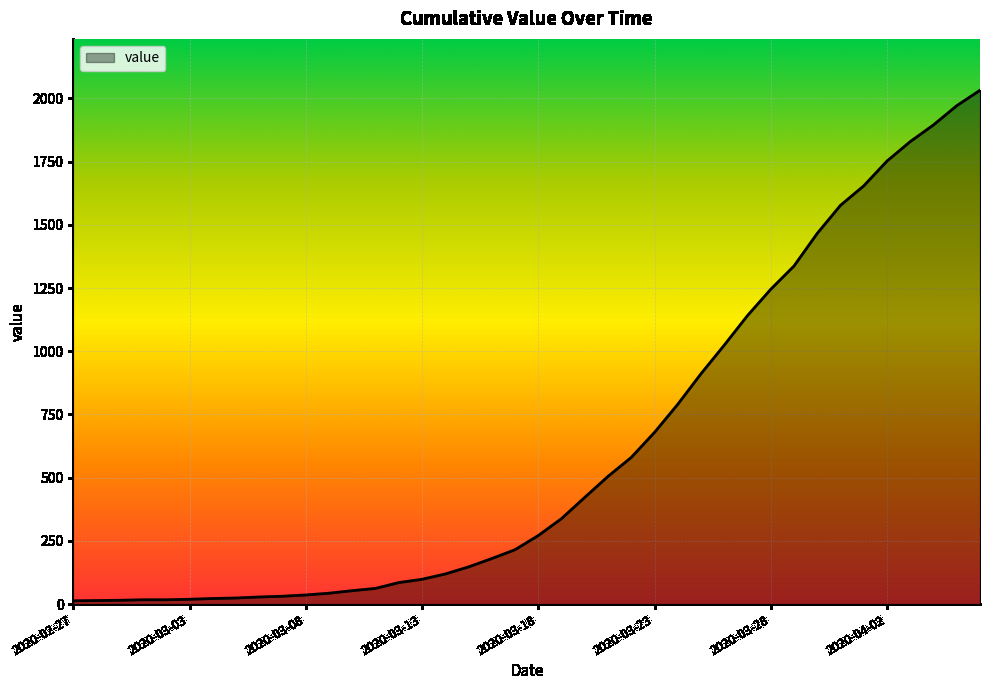

What is the difference between the maximum and minimum values?

2019